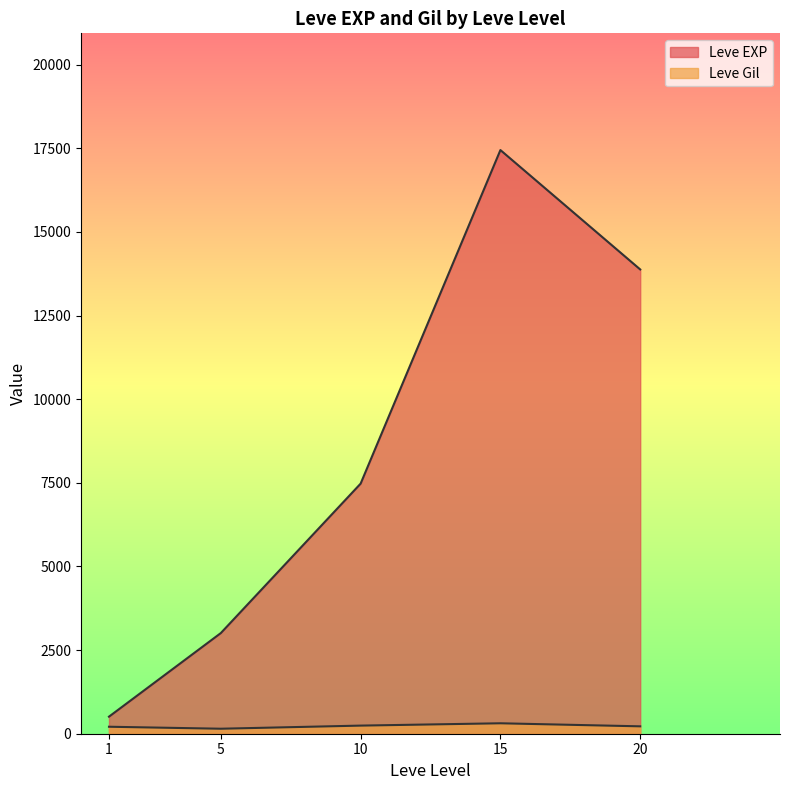

Which series changed the most between 10 and 20?

Leve EXP